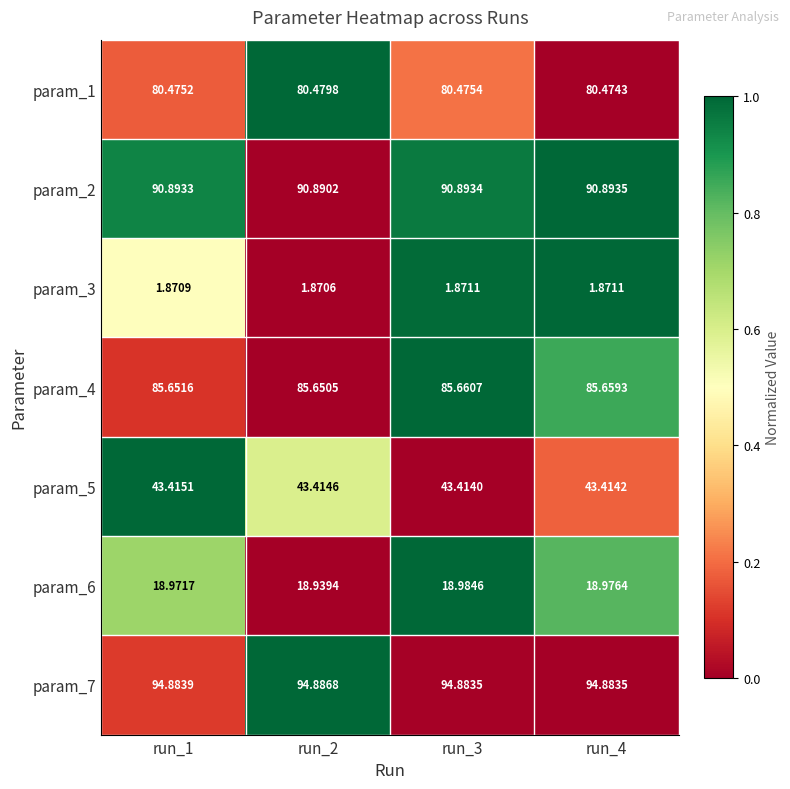

What is the total value across all series at run_2?

416.1